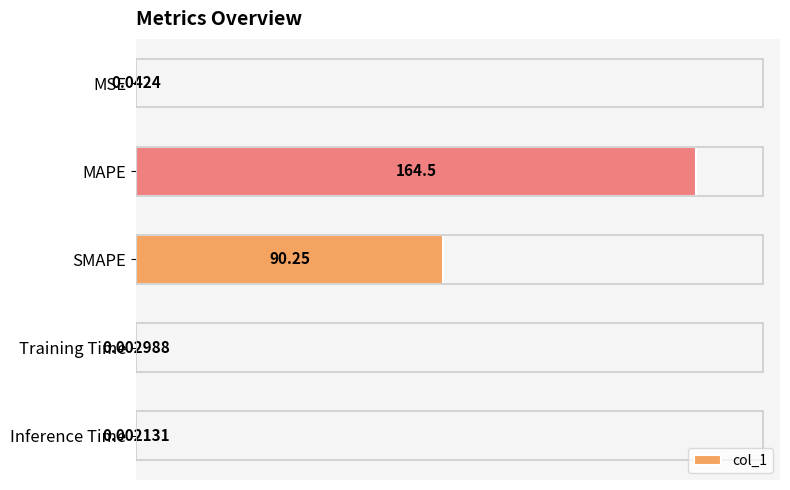

Are the bars horizontal?

Yes